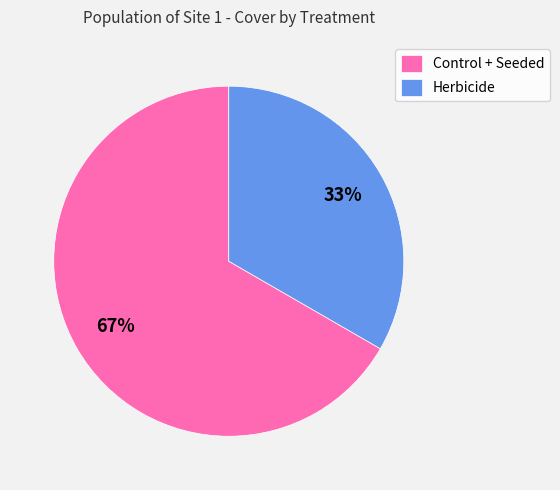

Is there a majority slice in this chart?

Yes